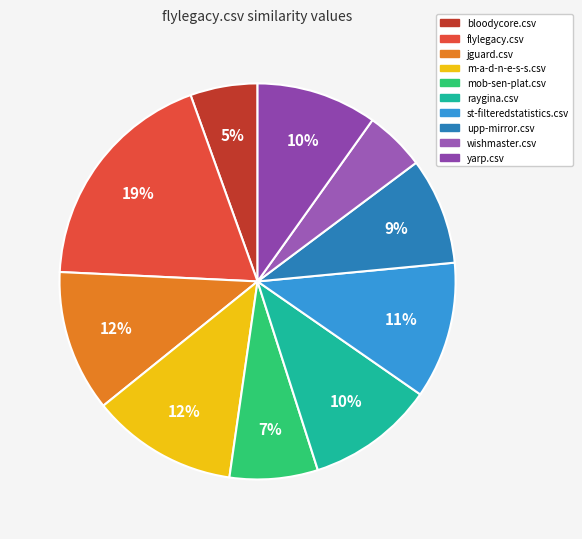

Does bloodycore.csv represent more than half of the total?

No